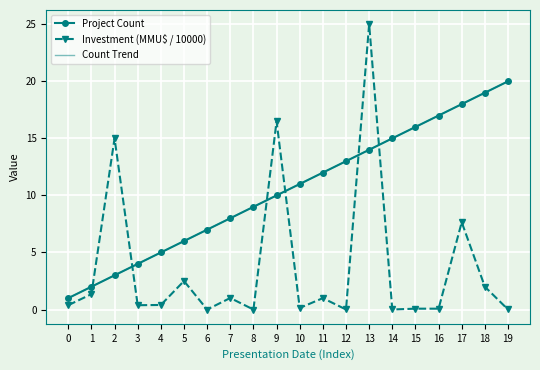

What is the difference between the maximum and minimum values in the Project Count series?

19.0